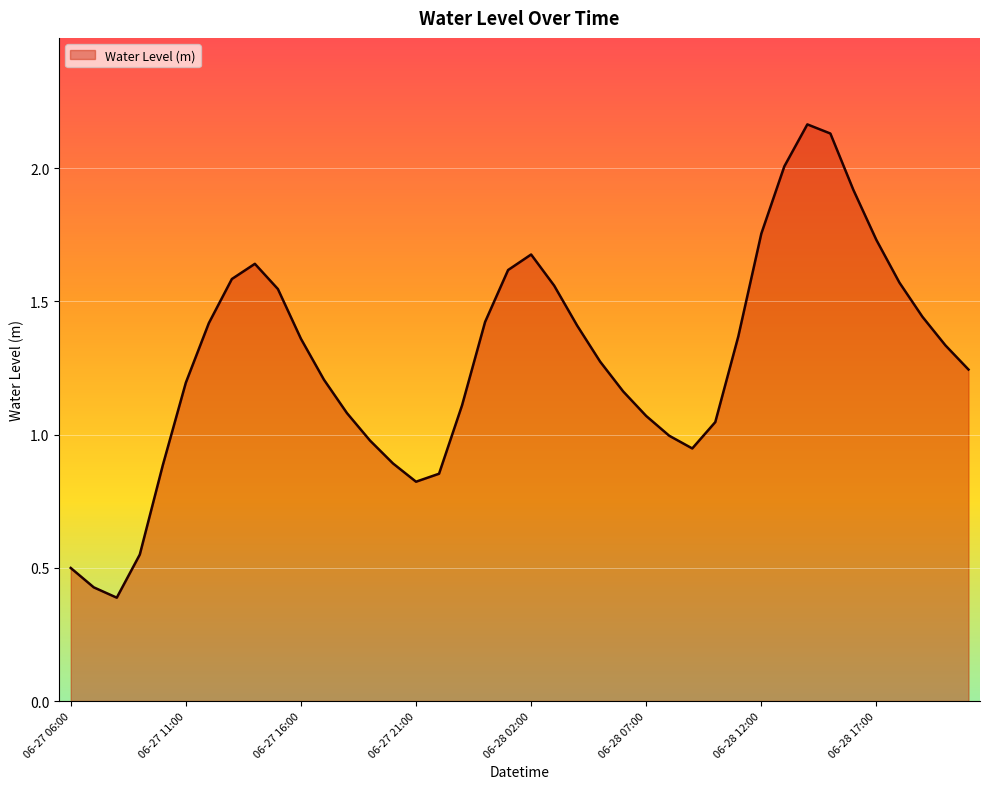

Does the chart have visible grid lines?

Yes